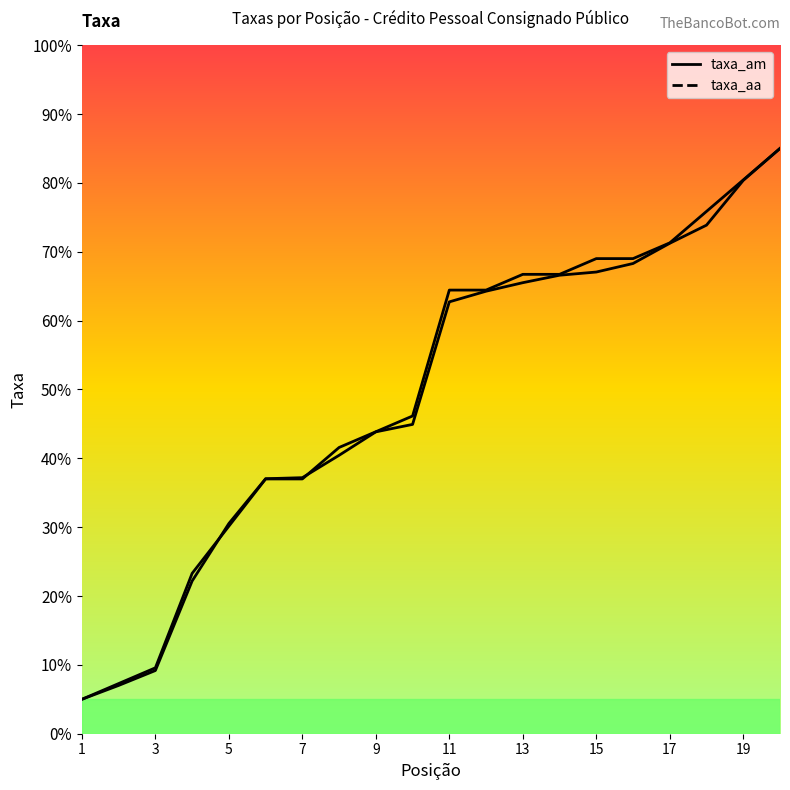

What is the value of the taxa_aa point at the 11th from the left?

62.7